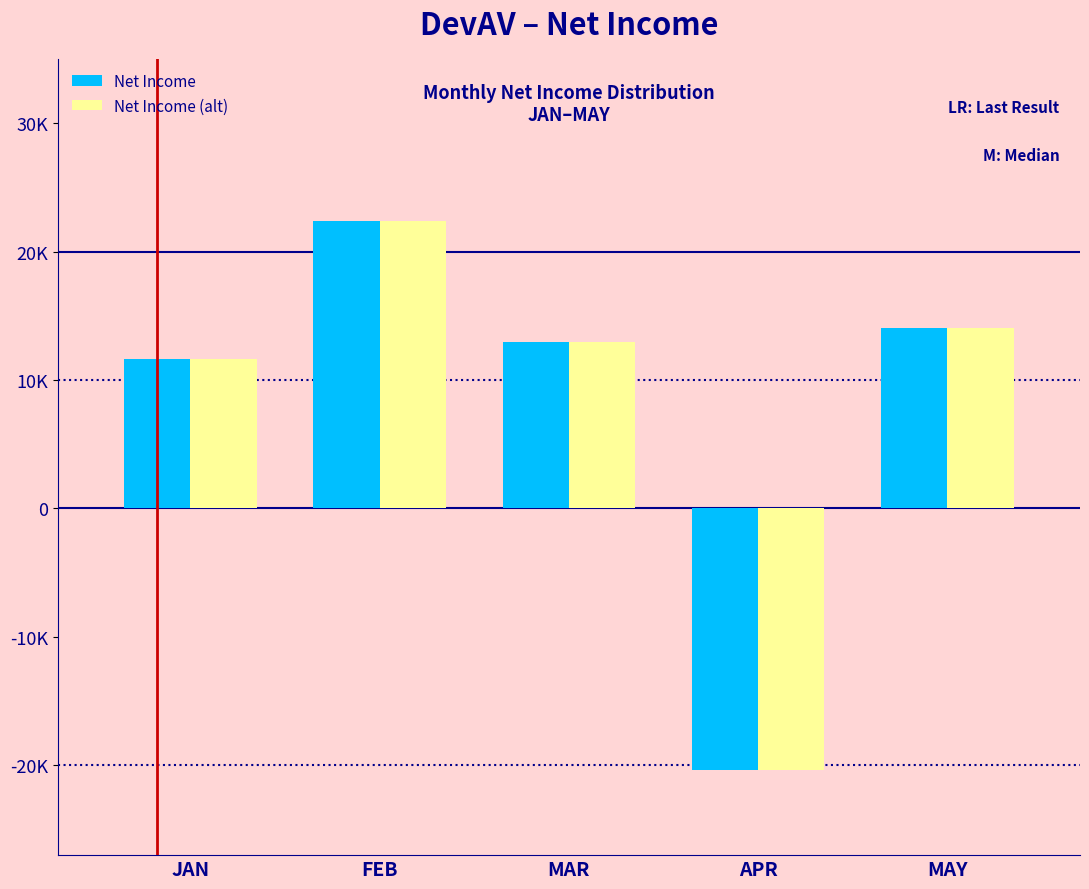

What are all the series names shown in the legend?

Net Income, Net Income (alt)